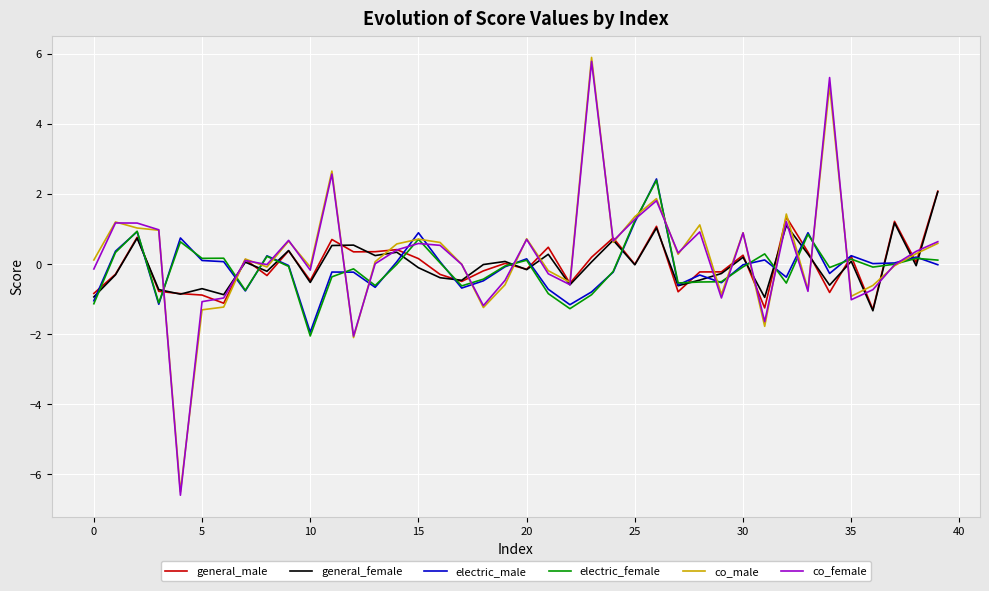

What is the smallest value displayed?

-6.6